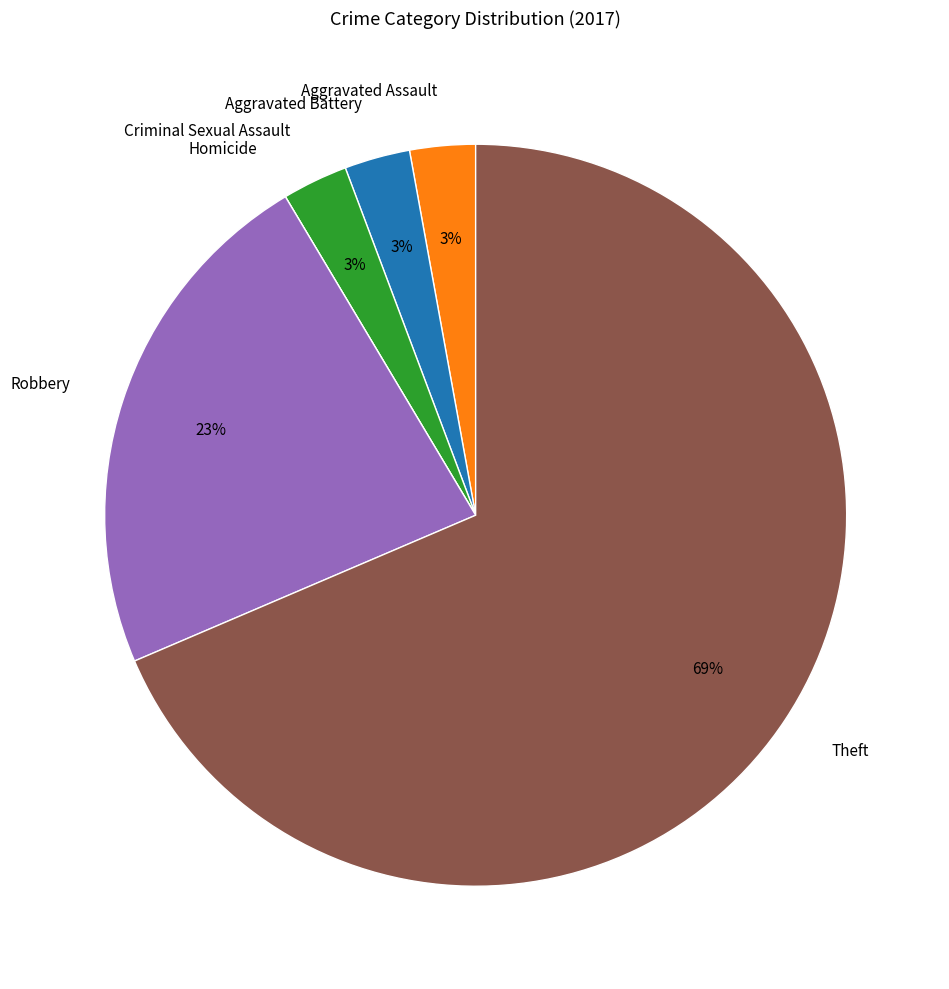

What percentage is the Aggravated Battery slice, to the nearest percent?

3%